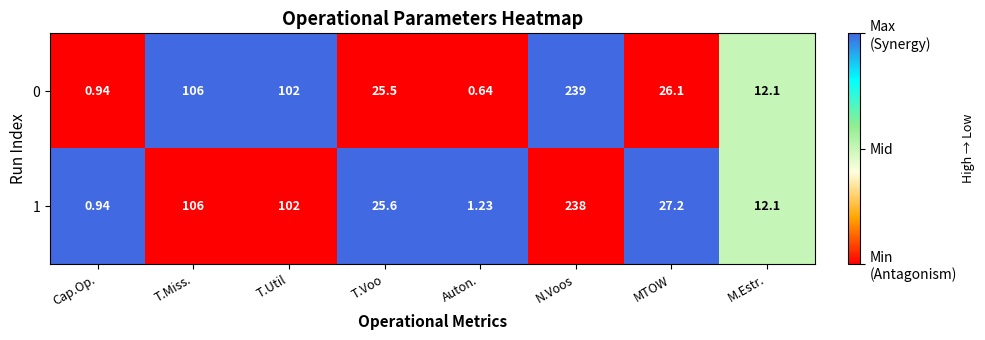

At which category is the sum across all series the highest?

N.Voos